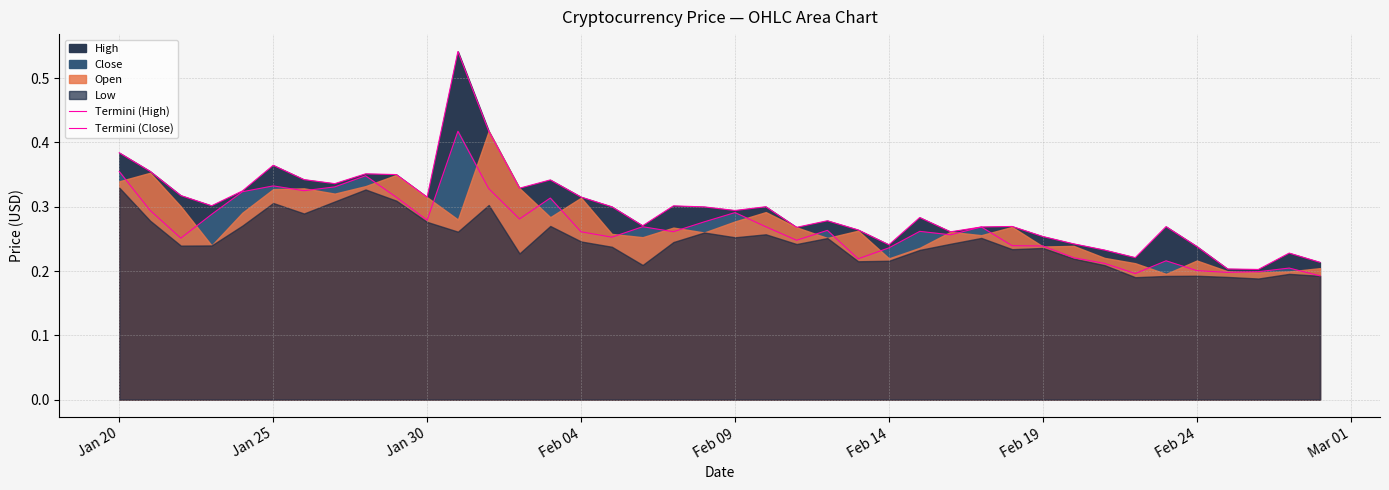

Which series has the largest range (max minus min)?

Termini (High)